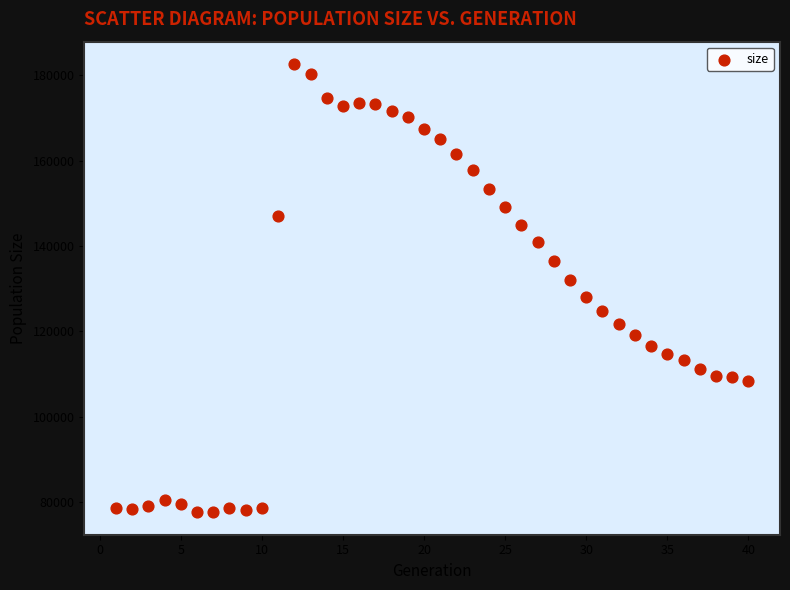

What is the range of Y values (max minus min)?

105130